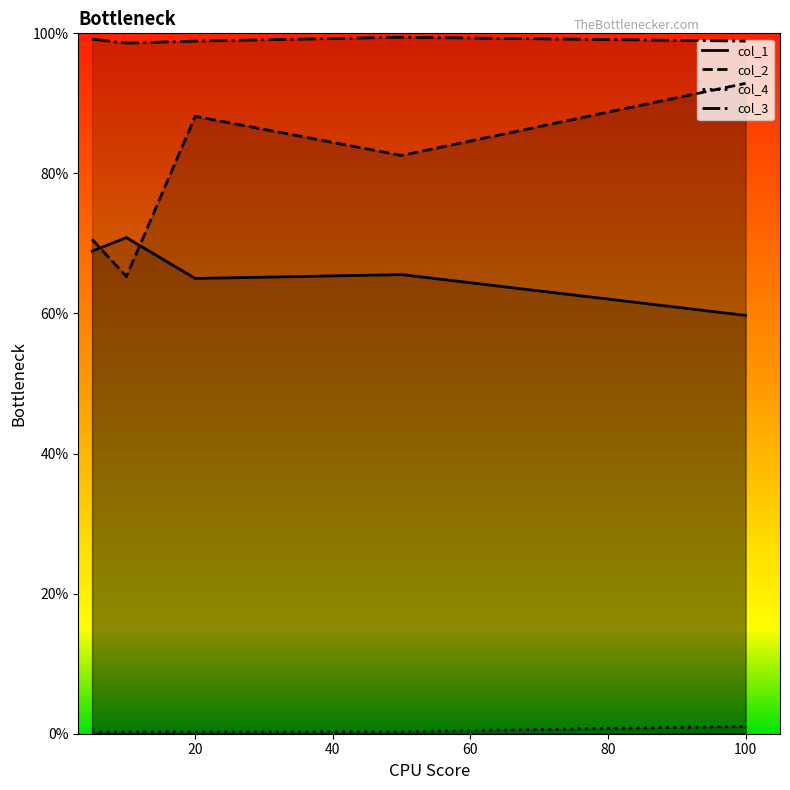

True or false: col_4 has a value of 0.0 at 100.

True